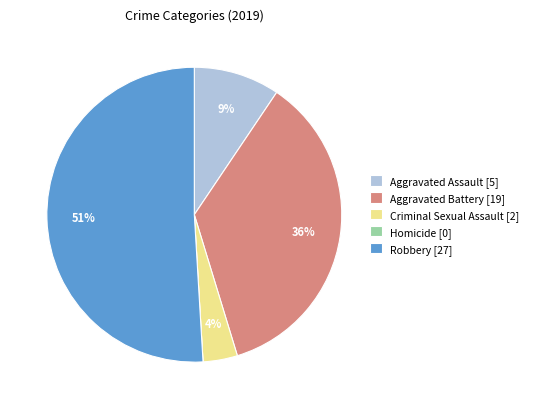

To the nearest percent, what portion does Aggravated Battery [19] represent?

36%